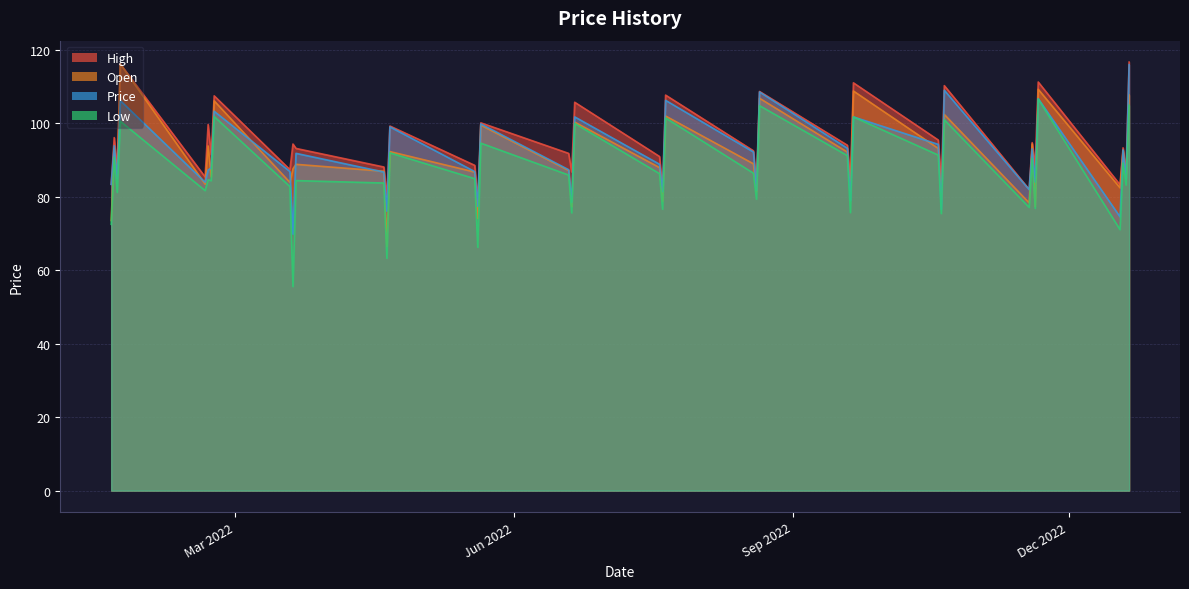

What is the value of the Open point at the 29th from the left?

93.2